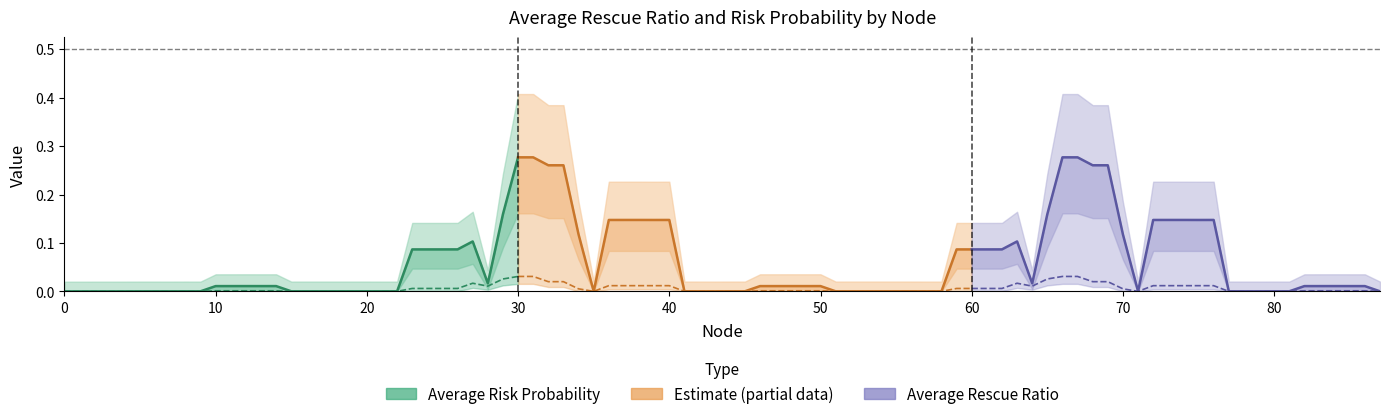

What is the difference between the maximum and minimum values in the Average Risk Probability series?

0.3